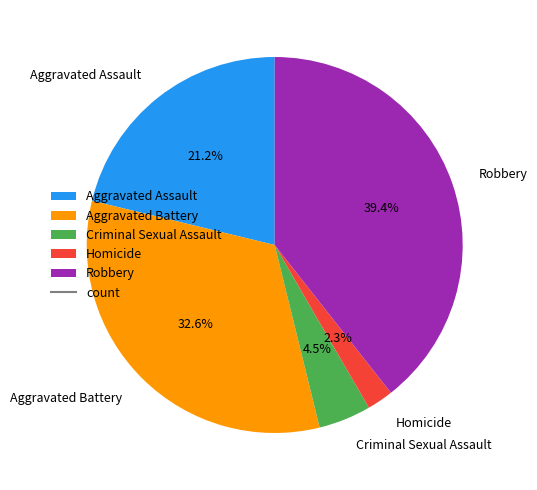

How much of the chart is everything except Robbery?

60.6%